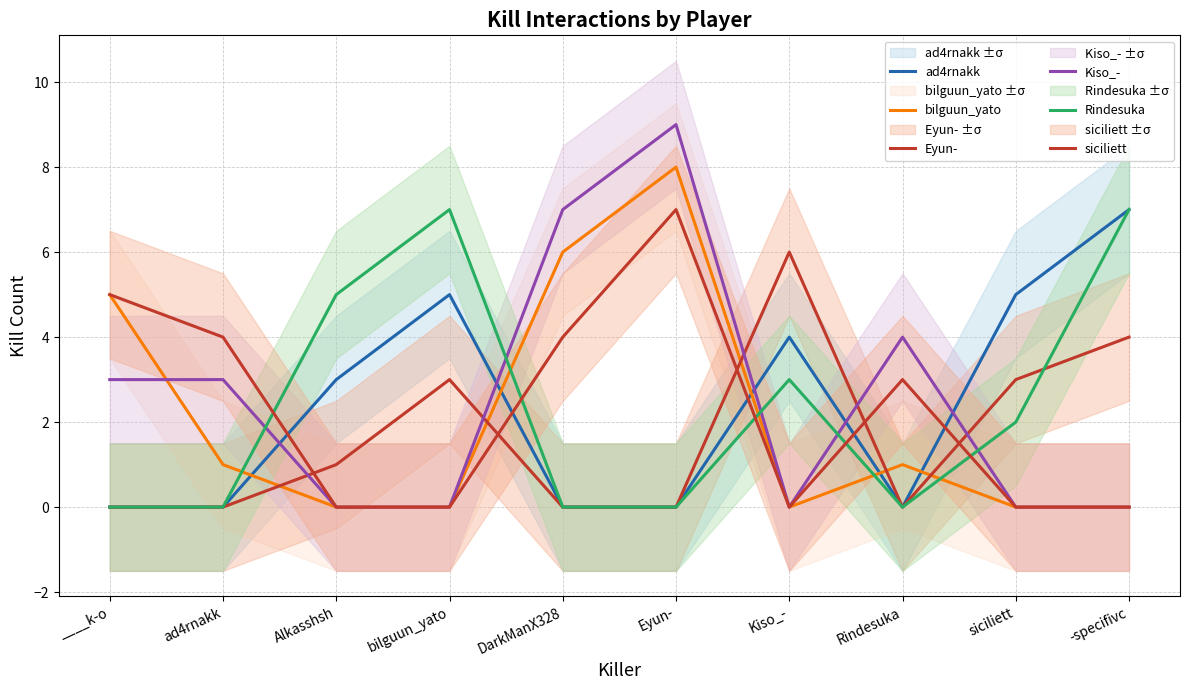

How many positive values does the bilguun_yato series have?

5